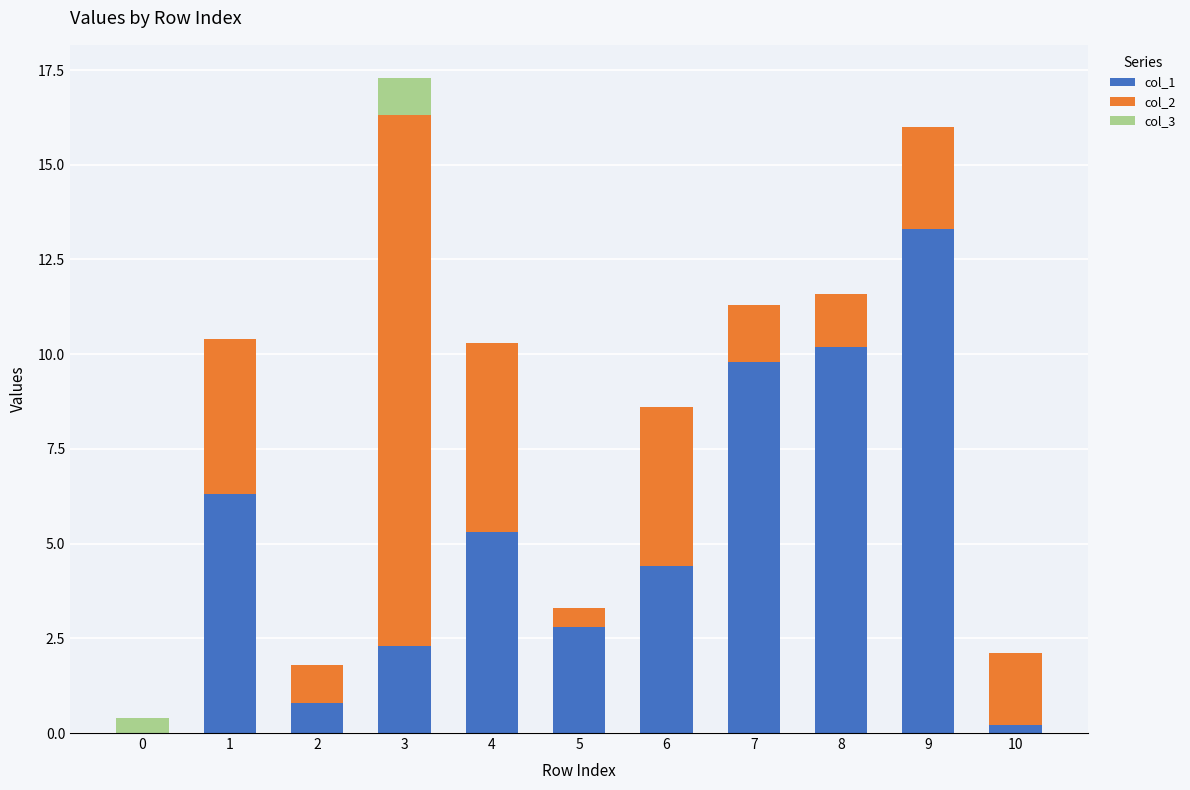

What is the total value across all series at 5?

3.3